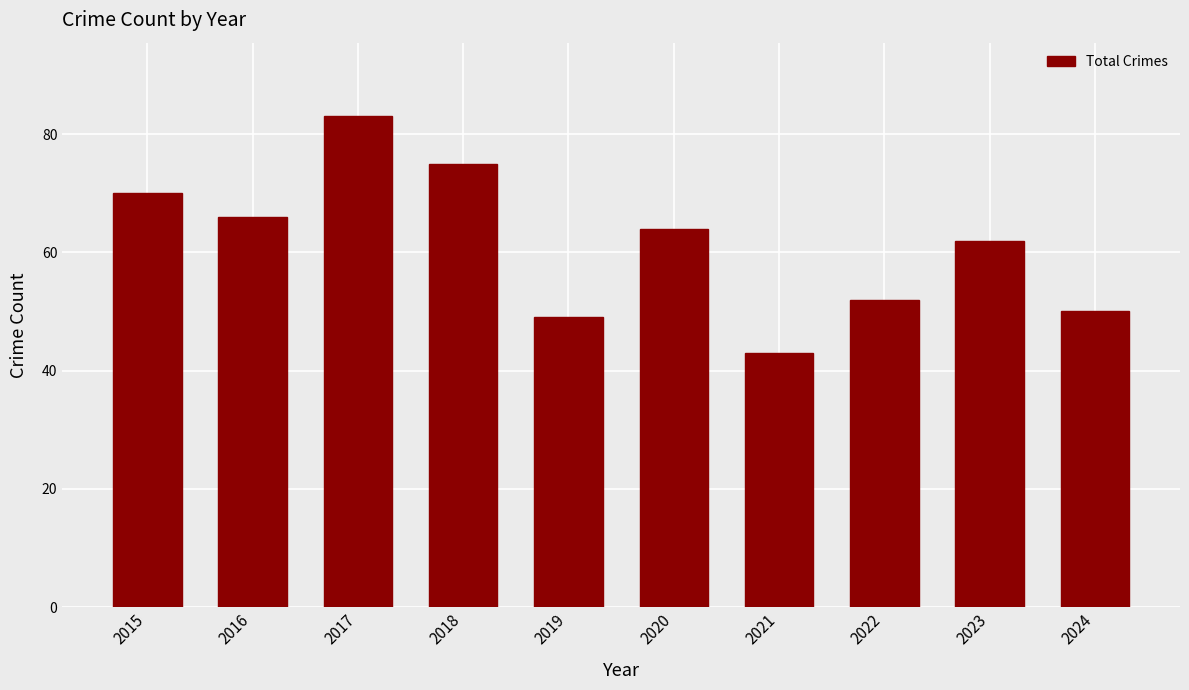

Reading right to left, what are all the values shown in this chart?

2024=50	2023=62	2022=52	2021=43	2020=64	2019=49	2018=75	2017=83	2016=66	2015=70